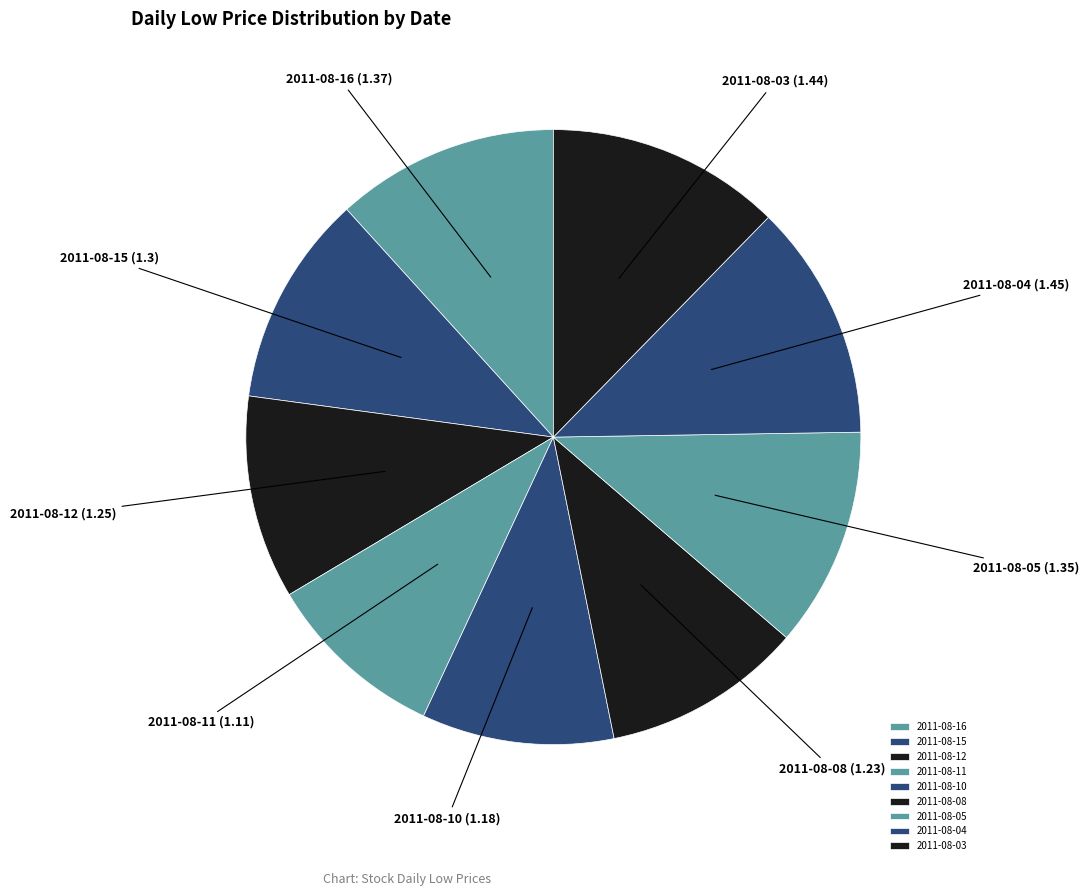

Is there a majority slice in this chart?

No